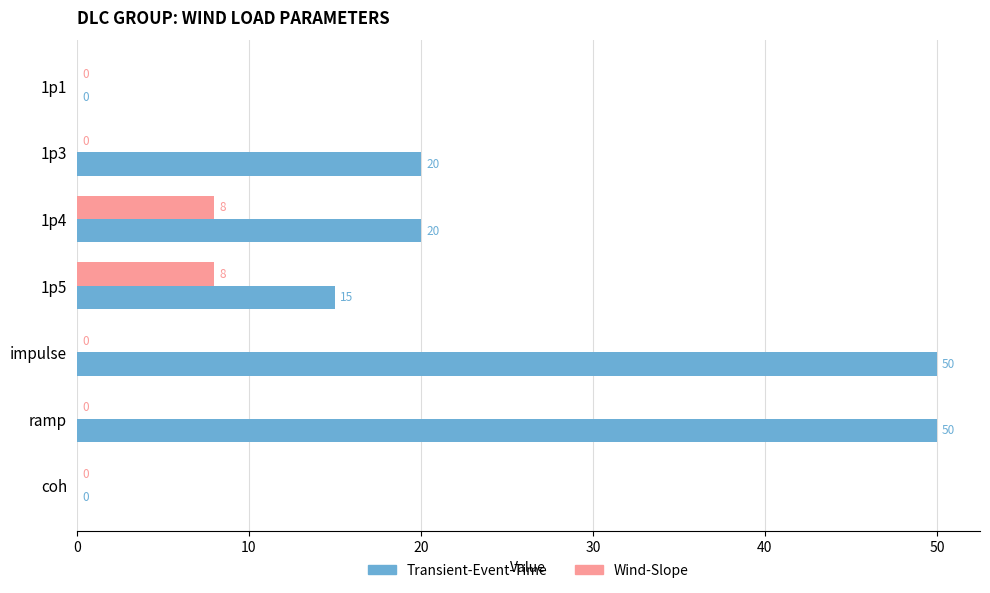

Which series changed the most between 1p3 and impulse?

Transient-Event-Time